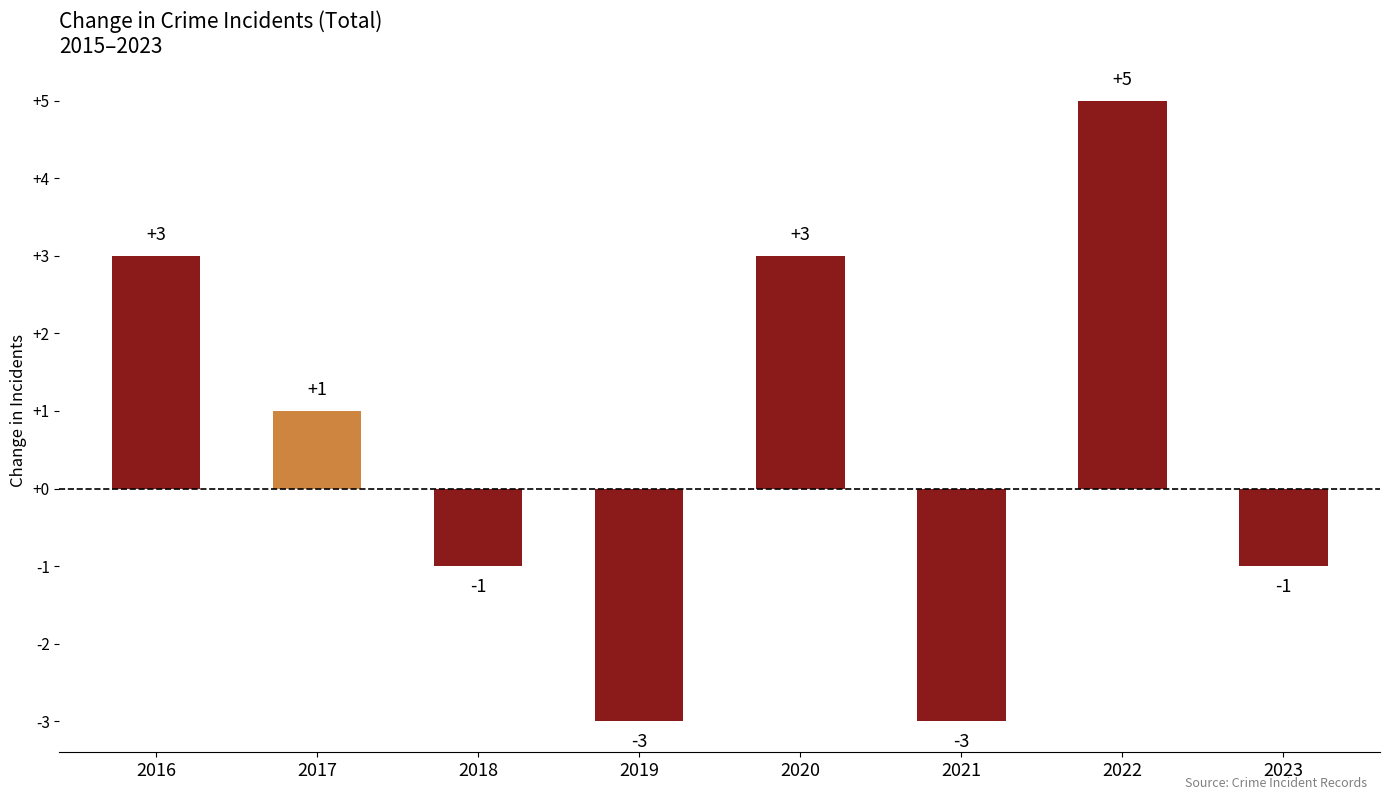

Which category has the highest value across all series?

2022